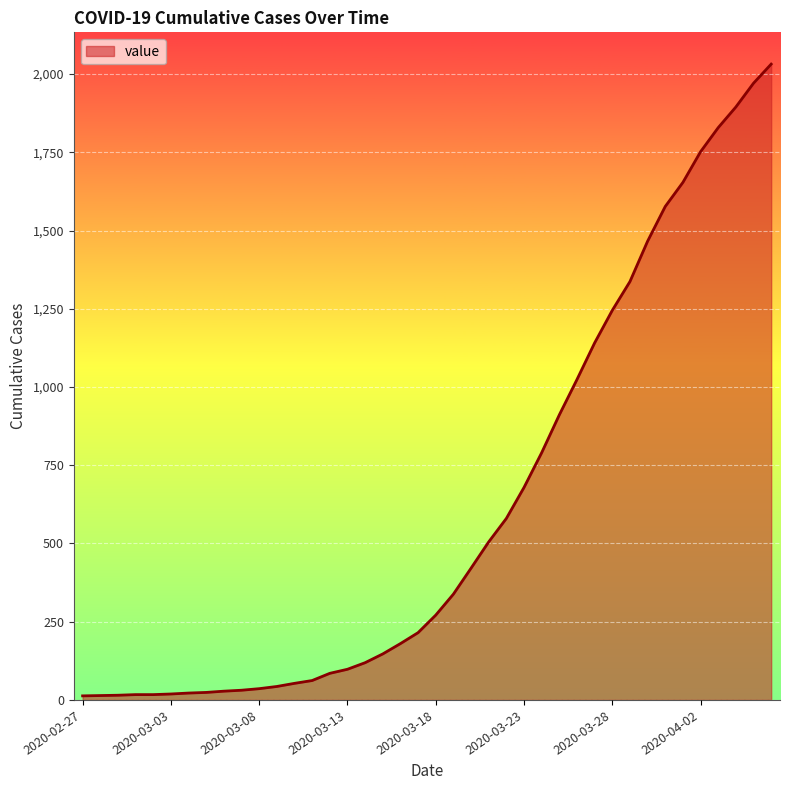

What is the difference between the maximum and minimum values?

2019